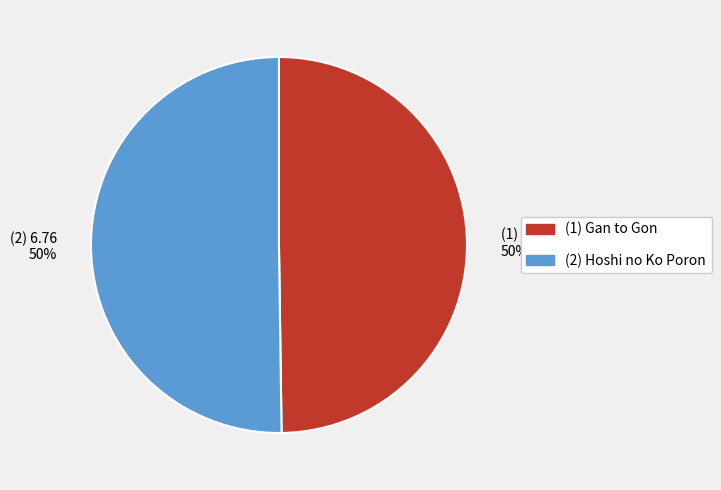

Do (2) 6.76 50% and (1) 6.7 50% together represent more than half of the pie?

Yes